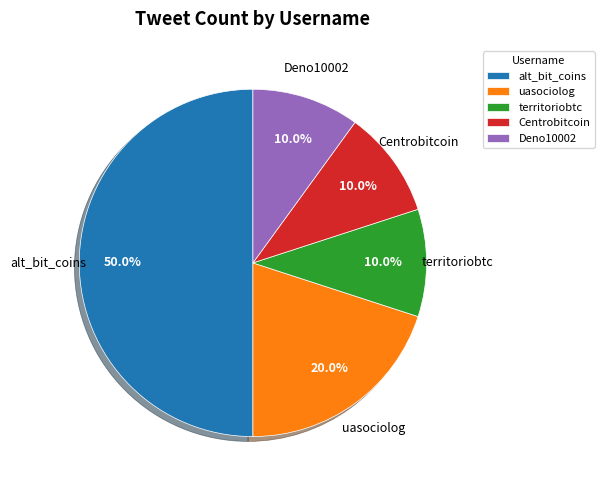

What is the ratio of the value at territoriobtc to the value at Deno10002?

1.0